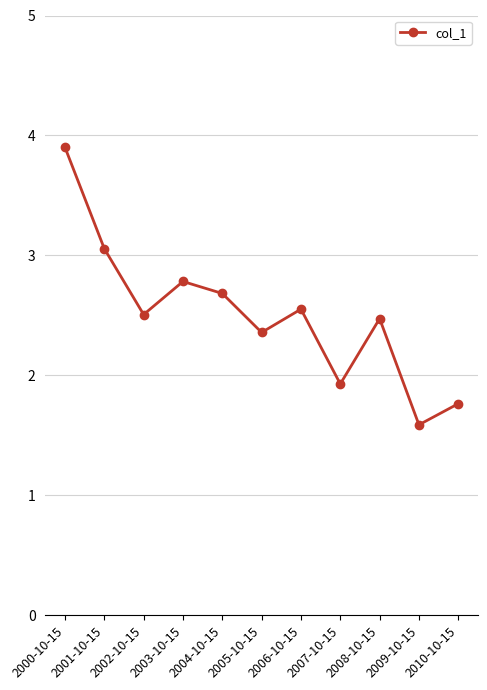

The chart shows a value of 2.6 at 2006-10-15. True or false?

True